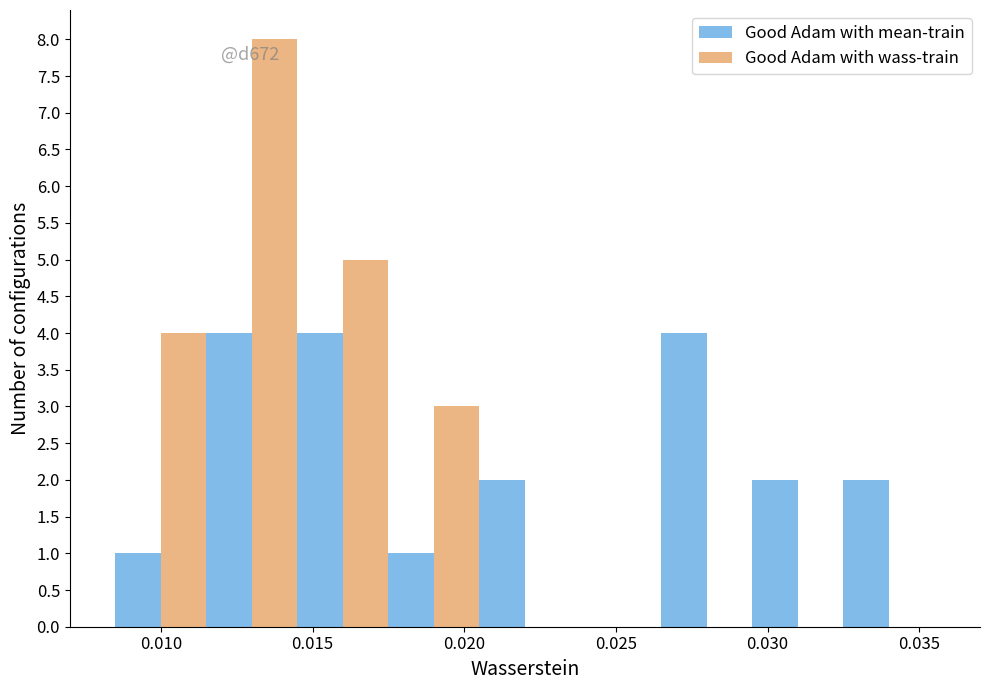

What are all the series names shown in the legend?

Good Adam with mean-train, Good Adam with wass-train